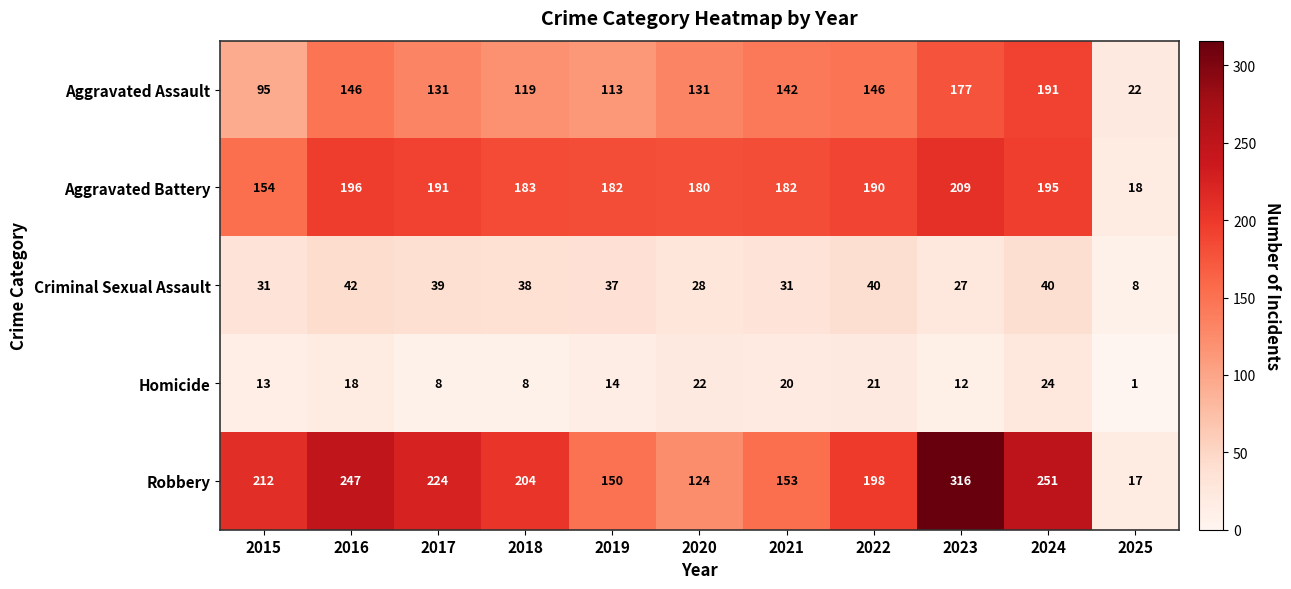

At which label does Criminal Sexual Assault first exceed 37?

2016